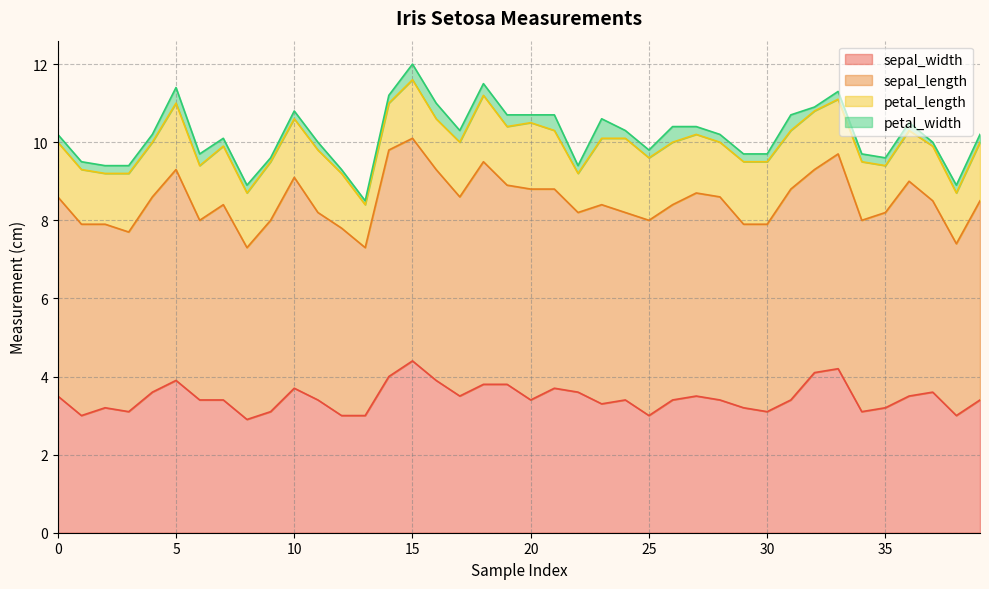

True or false: sepal_length and petal_length intersect in this chart.

False